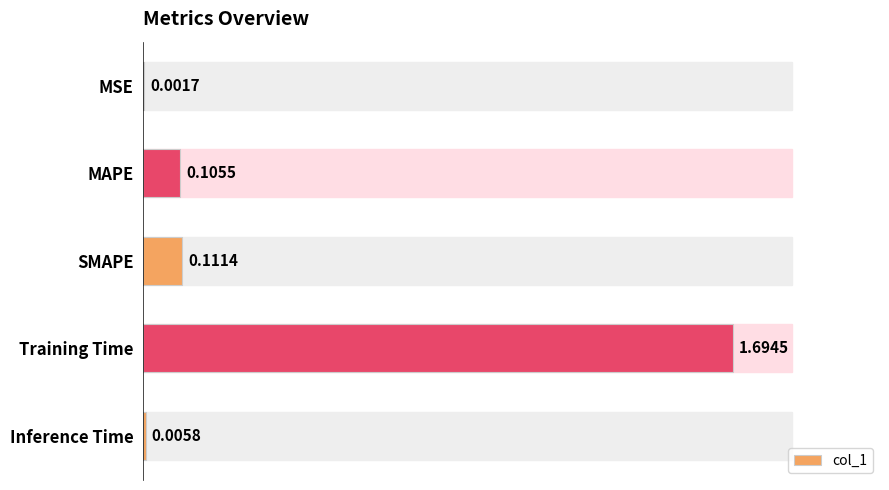

What is the sum of the values at Training Time and MAPE?

1.8